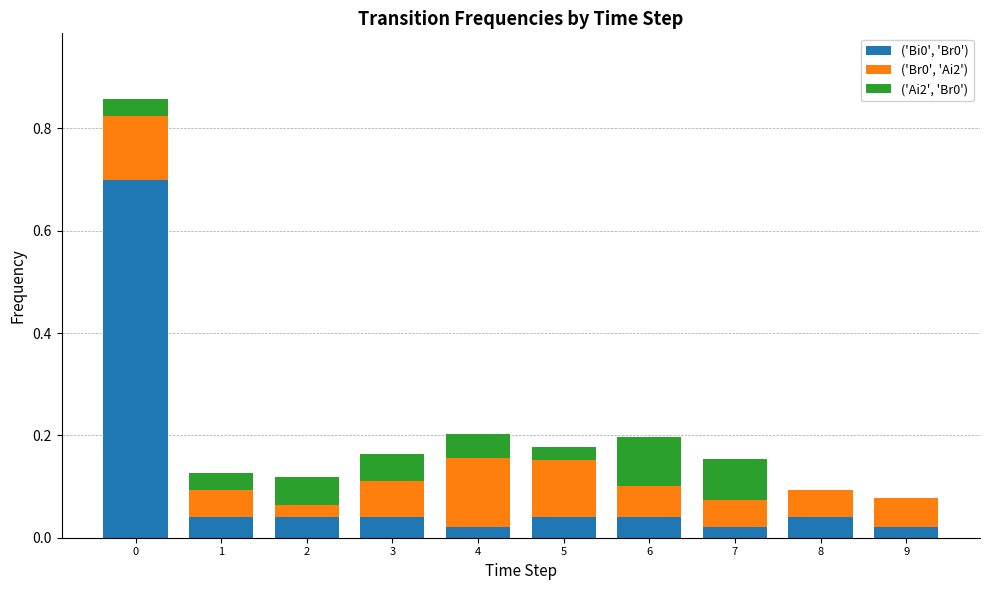

The value of ('Bi0', 'Br0') at 4 is 0.0. True or false?

True